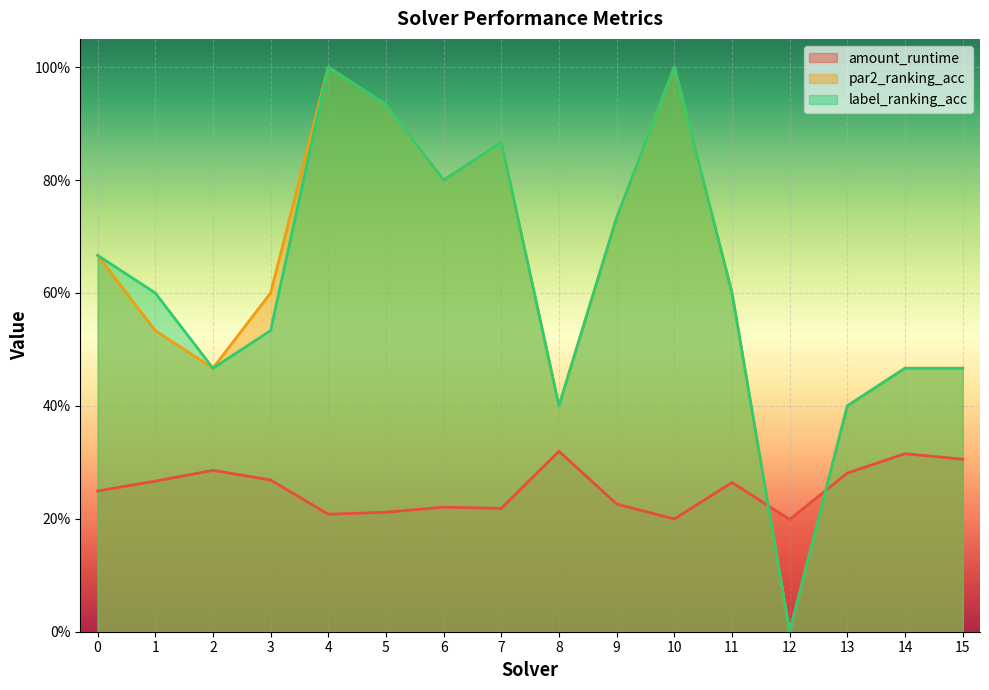

Reading left to right, extract all data points from this chart.

amount_runtime: 0=0.2	1=0.3	2=0.3	3=0.3	4=0.2	5=0.2	6=0.2	7=0.2	8=0.3	9=0.2	10=0.2	11=0.3	12=0.2	13=0.3	14=0.3	15=0.3
par2_ranking_acc: 0=0.7	1=0.5	2=0.5	3=0.6	4=1.0	5=0.9	6=0.8	7=0.9	8=0.4	9=0.7	10=1.0	11=0.6	12=0.0	13=0.4	14=0.5	15=0.5
label_ranking_acc: 0=0.7	1=0.6	2=0.5	3=0.5	4=1.0	5=0.9	6=0.8	7=0.9	8=0.4	9=0.7	10=1.0	11=0.6	12=0.0	13=0.4	14=0.5	15=0.5